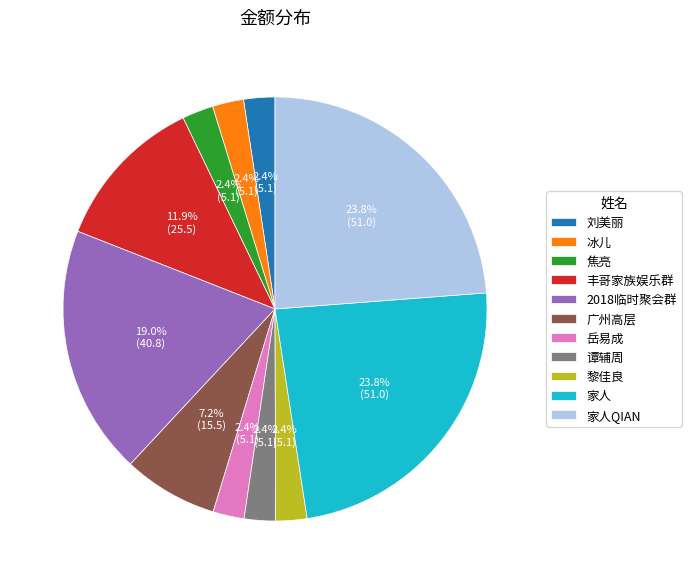

Does 丰哥家族娱乐群 account for over 50% of the chart?

No